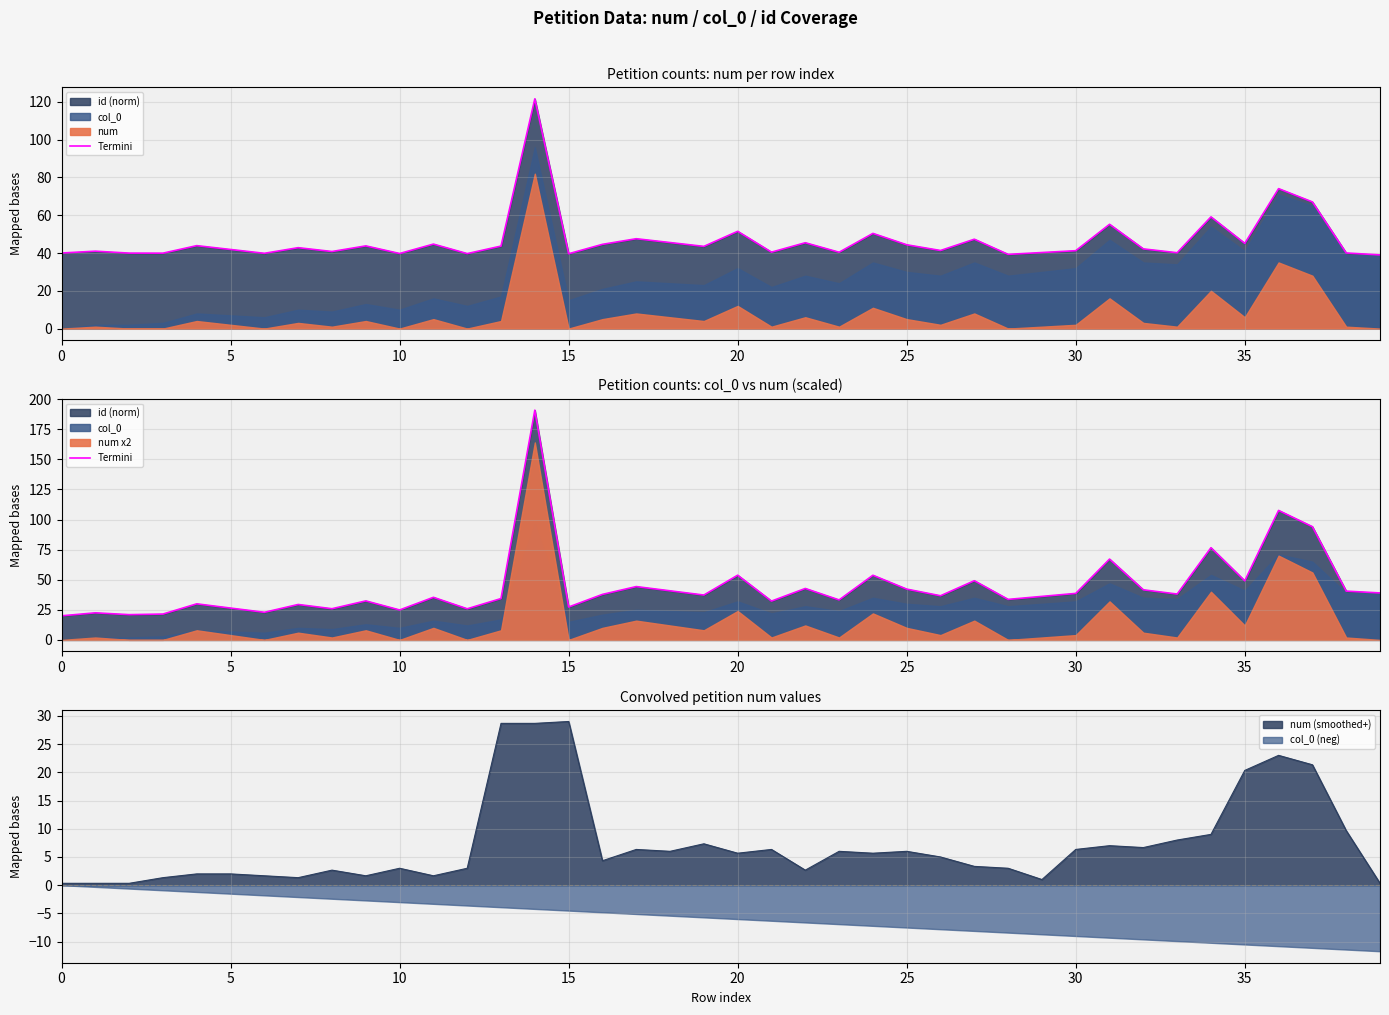

Reading left to right, extract all data points from this chart.

20.0	22.5	21.0	21.5	29.9	26.4	22.9	29.4	25.9	32.4	24.9	35.4	25.8	34.3	190.8	27.3	37.8	44.3	40.8	37.3	53.7	32.2	42.7	33.2	53.7	42.2	36.7	49.2	33.6	36.1	38.6	67.1	41.6	38.1	76.6	49.1	107.5	94.0	40.5	39.0